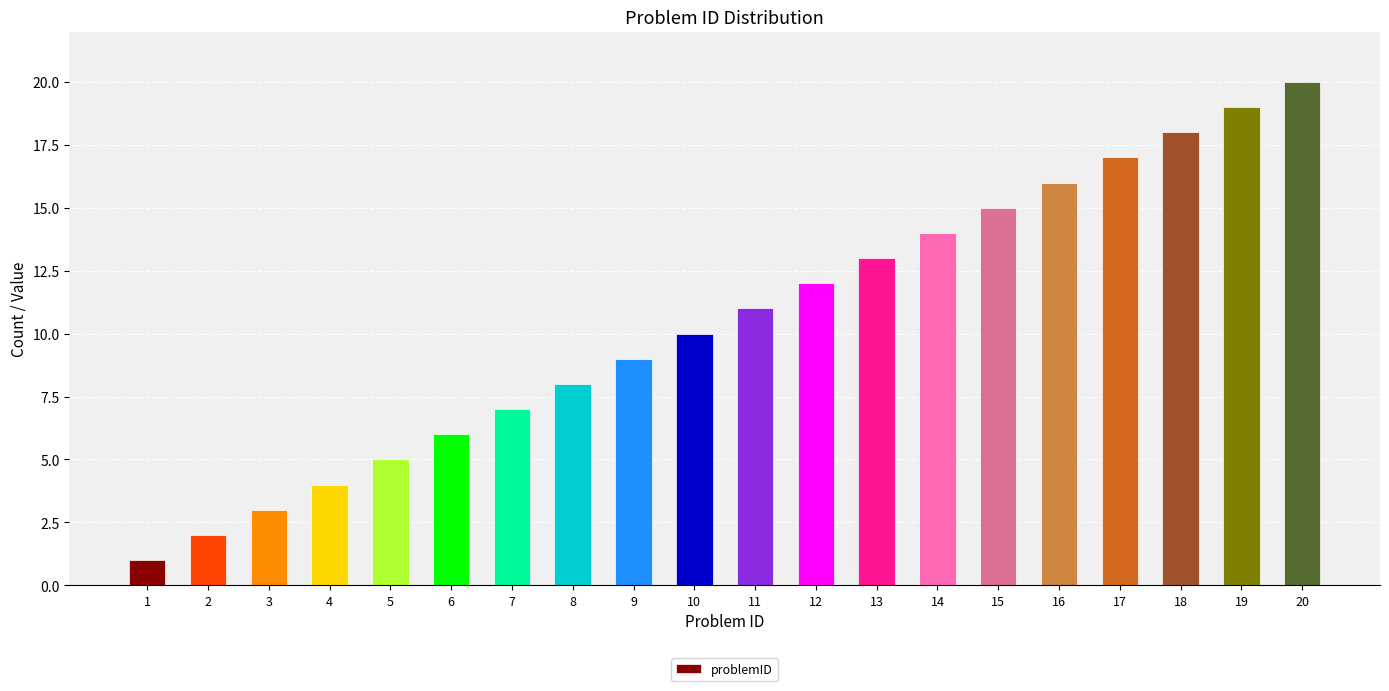

What is the minimum value shown in the chart?

1